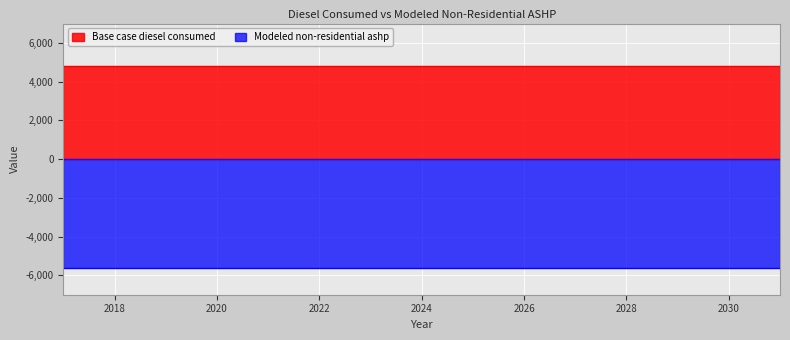

True or false: Modeled non-residential ashp has more than 0 points higher than both neighbors.

False